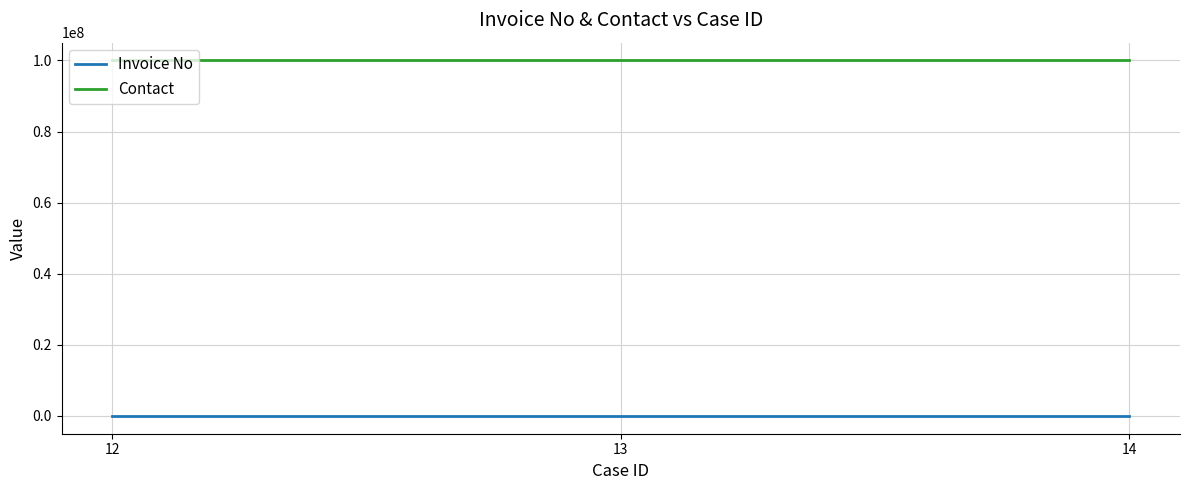

At how many categories does at least one series exceed 99356070?

3